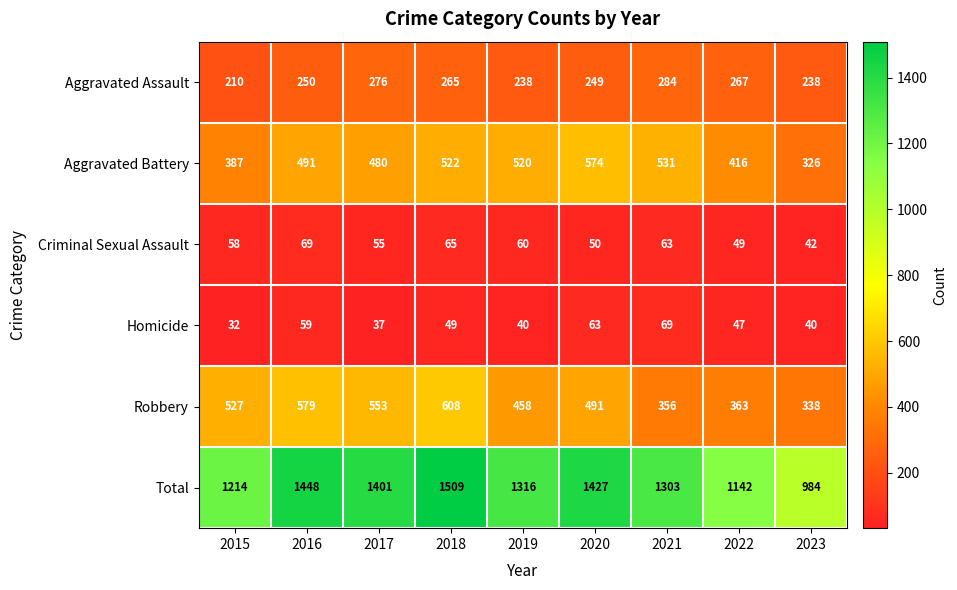

Rank the series at 2022 from highest to lowest value.

Total, Aggravated Battery, Robbery, Aggravated Assault, Criminal Sexual Assault, Homicide